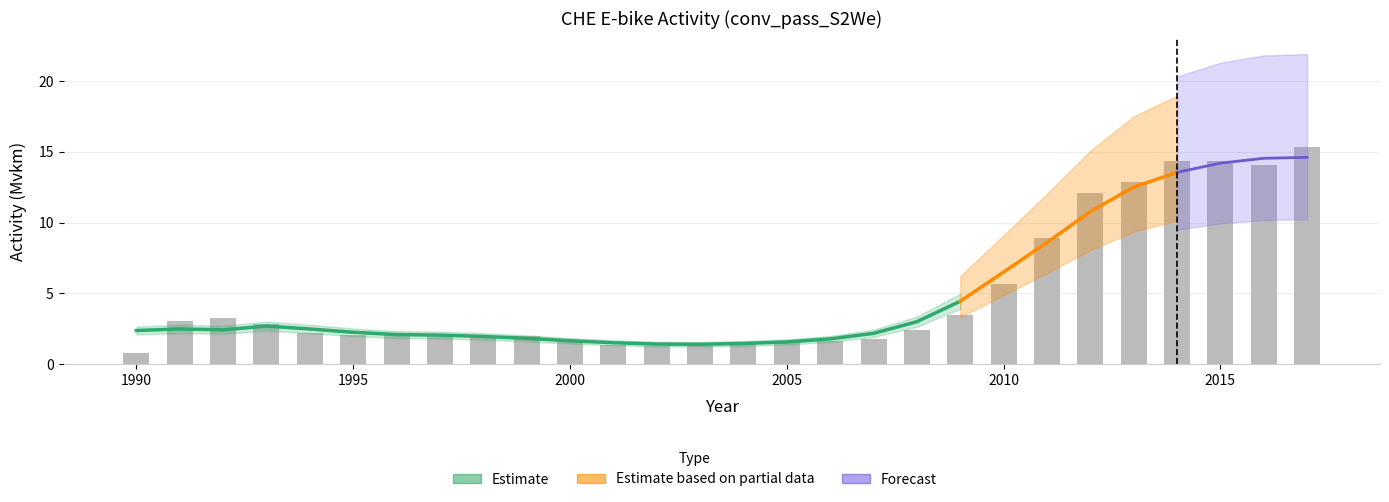

Reading left to right, what are all the values shown in this chart?

0.8	3.1	3.3	2.8	2.2	2.1	2.1	2.1	2.0	2.0	1.6	1.4	1.3	1.3	1.5	1.5	1.7	1.8	2.4	3.5	5.7	8.9	12.1	12.8	14.3	14.4	14.1	15.4